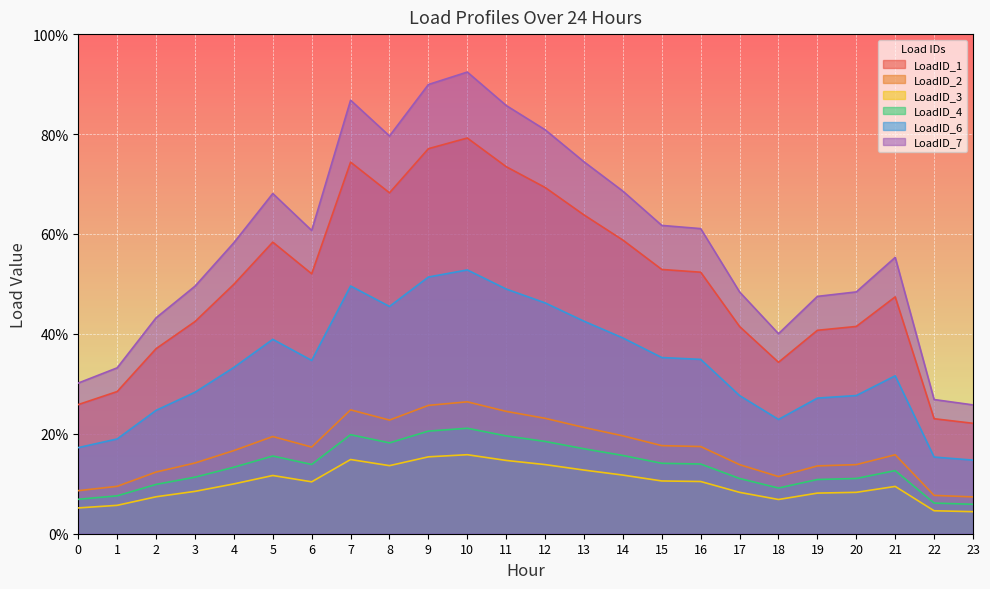

True or false: LoadID_4 and LoadID_2 cross at least once.

False